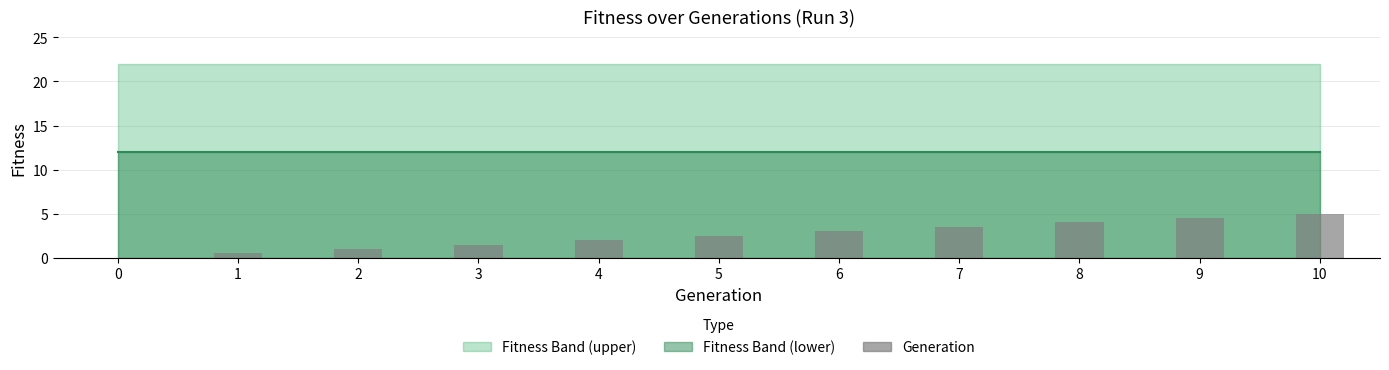

At which category is the sum across all series the highest?

10